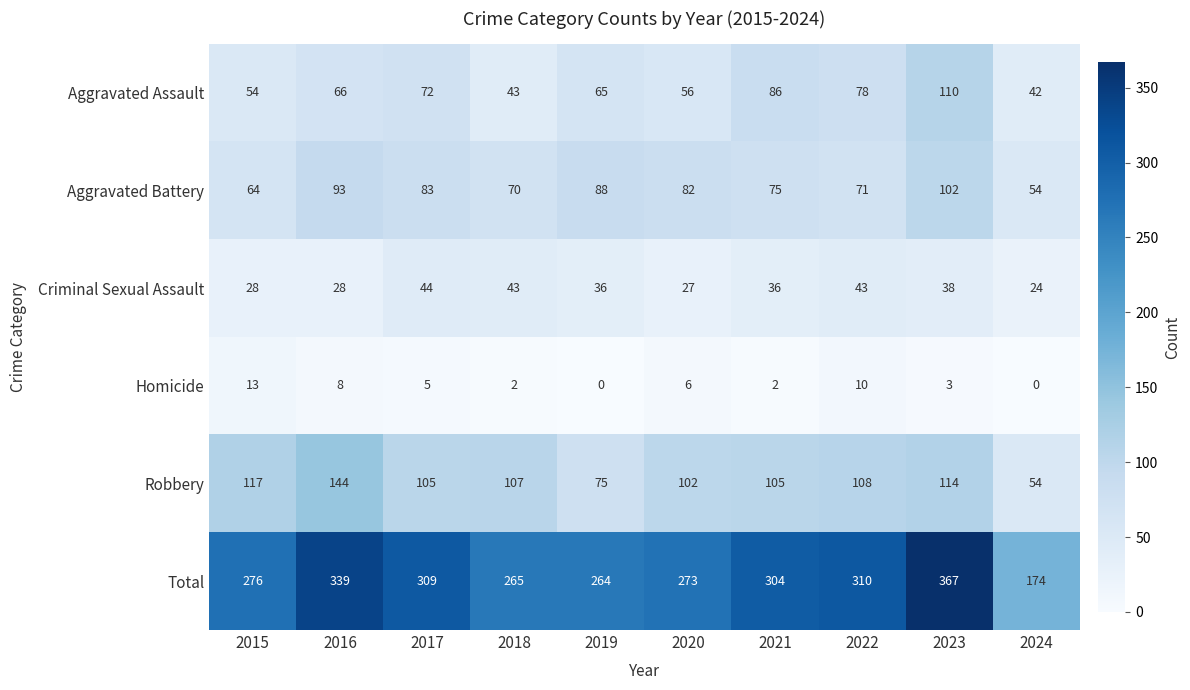

Rank the categories by Aggravated Battery value from lowest to highest.

2024, 2015, 2018, 2022, 2021, 2020, 2017, 2019, 2016, 2023